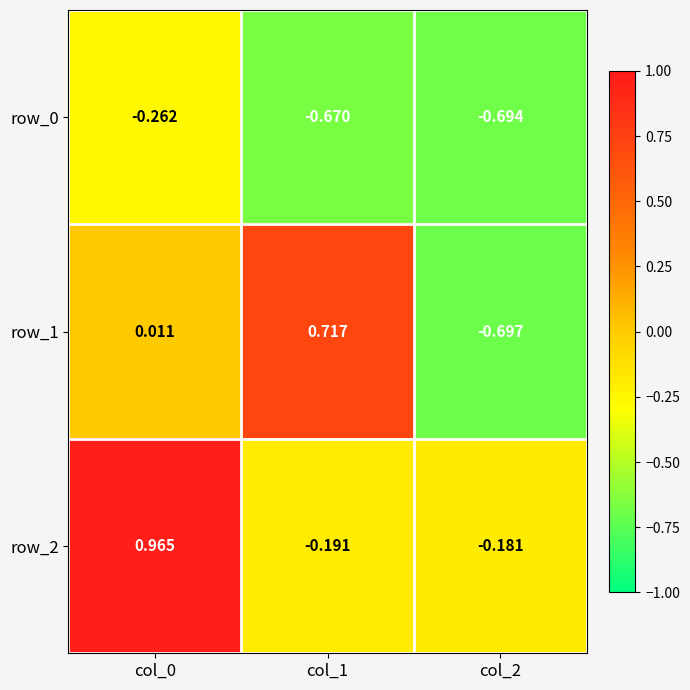

Which series changed the most between col_0 and col_1?

row_2